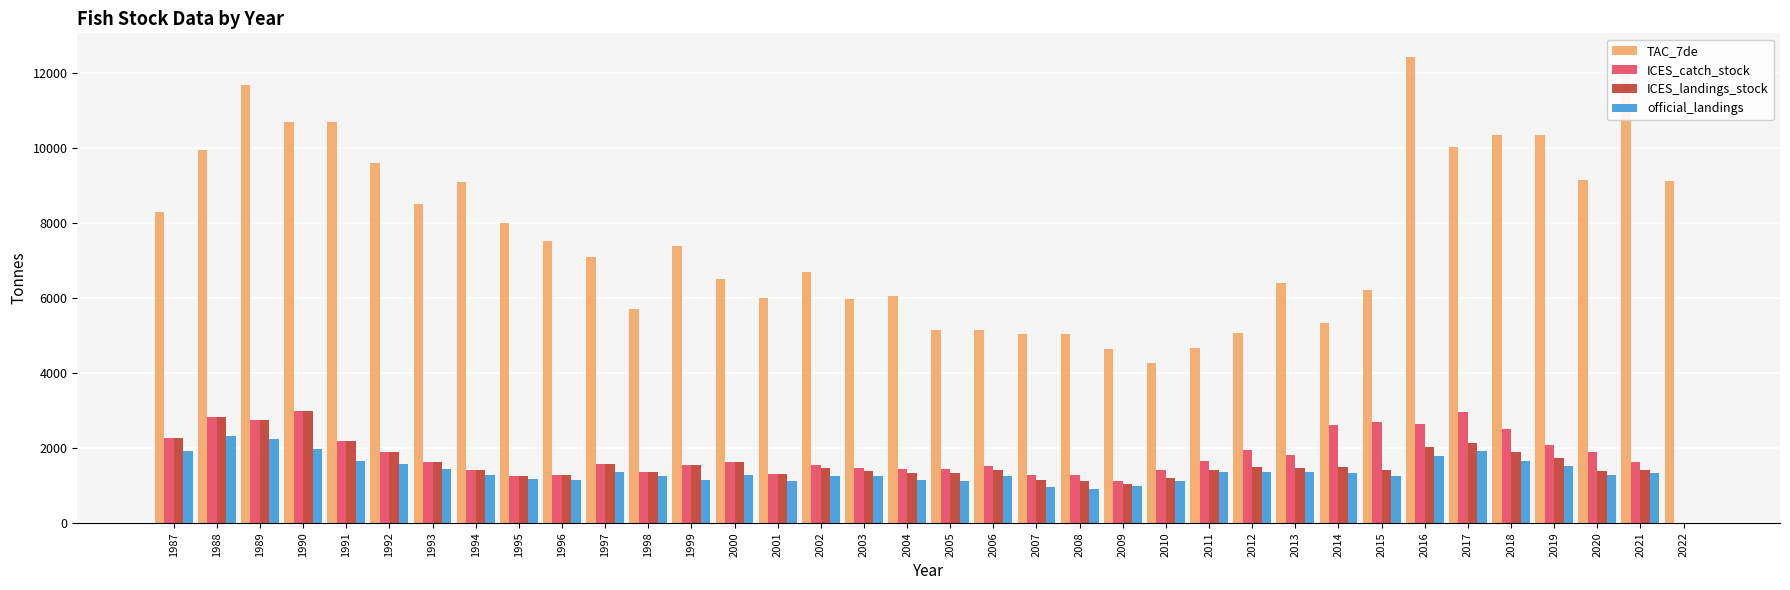

How many positive values does the ICES_landings_stock series have?

35